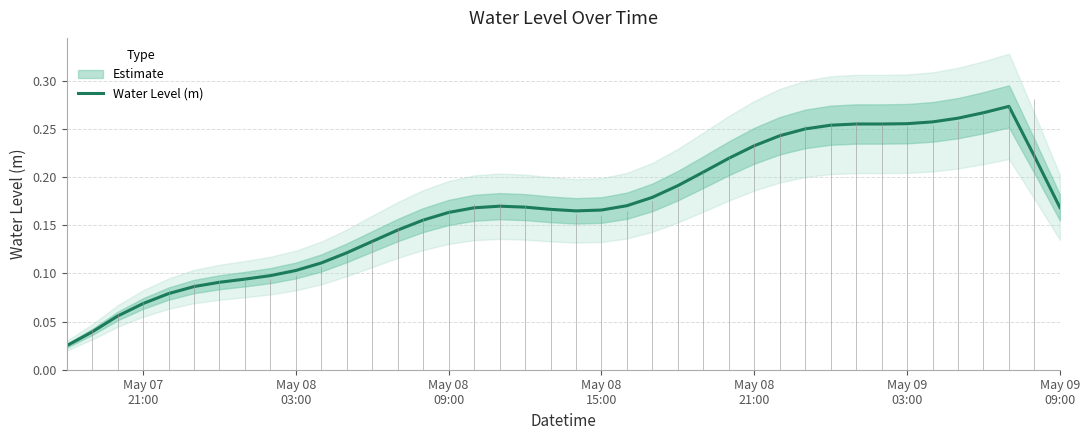

What is the greatest value displayed?

0.3